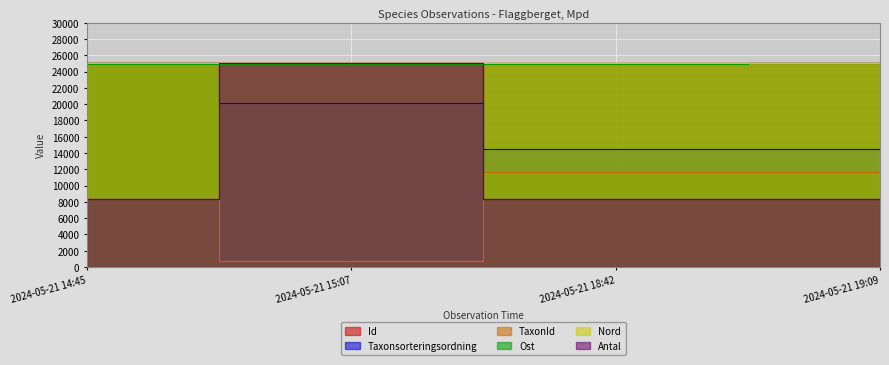

Which series has the widest spread of values?

TaxonId